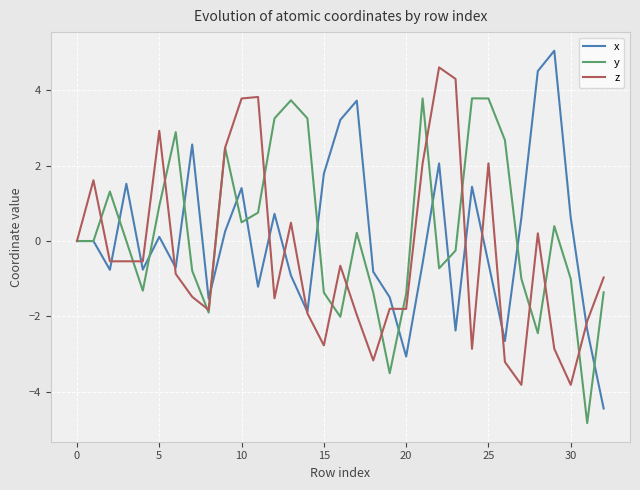

How many lines are shown in the chart?

3